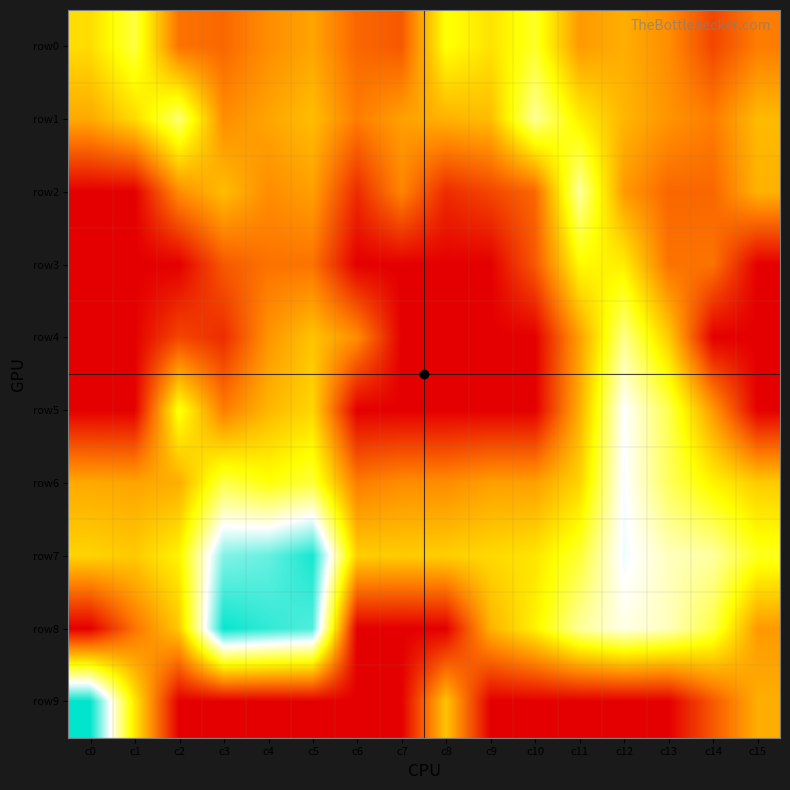

At c0, list the series in order from smallest to largest.

row2, row3, row4, row5, row8, row1, row6, row7, row0, row9